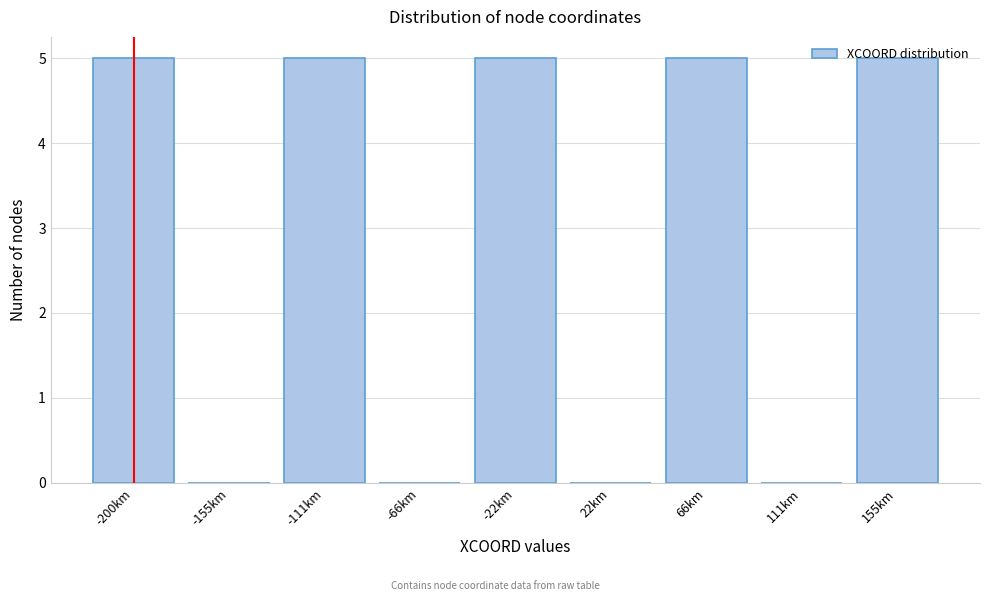

Is it true that the value at -111km is 5?

True